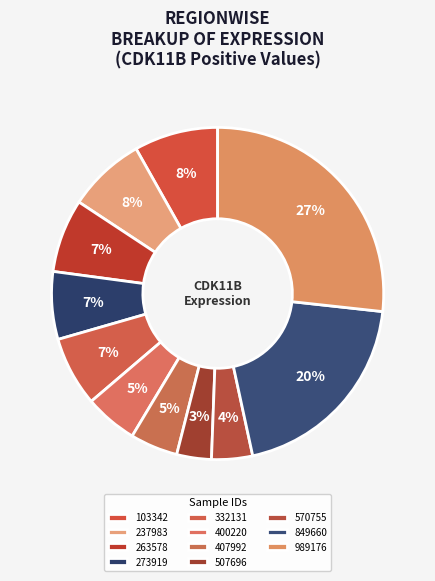

How many slices are in this pie chart?

11